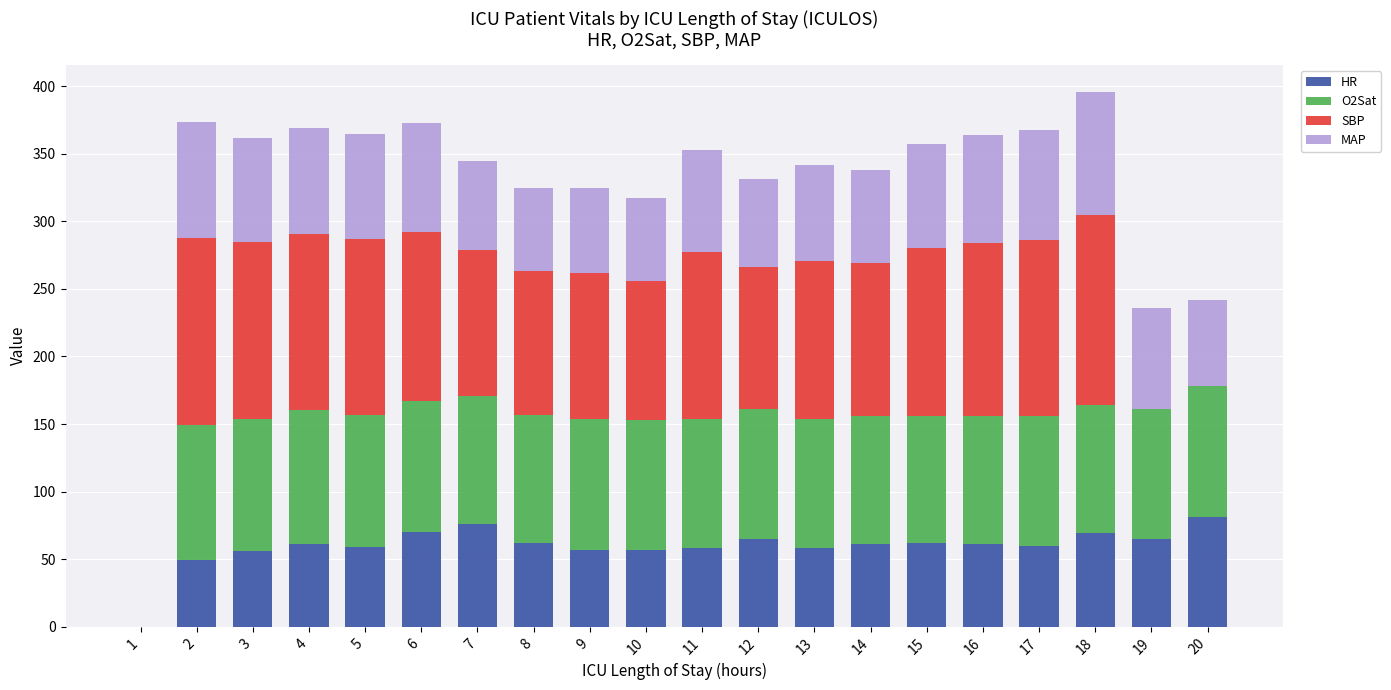

What is the total value across all series at 13?

342.0